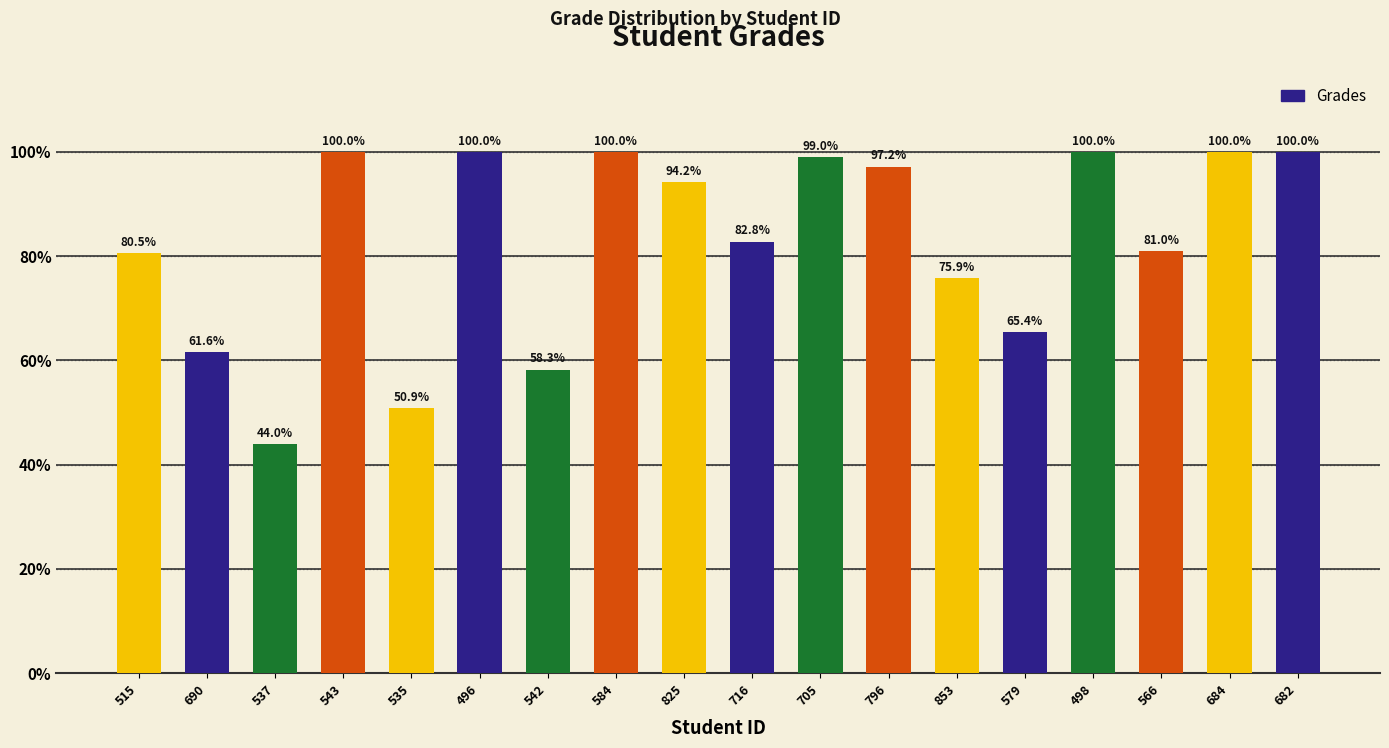

Reading left to right, list all the values displayed in this chart.

80.5	61.6	44.0	100.0	50.9	100.0	58.3	100.0	94.2	82.8	99.0	97.2	75.9	65.4	100.0	81.0	100.0	100.0